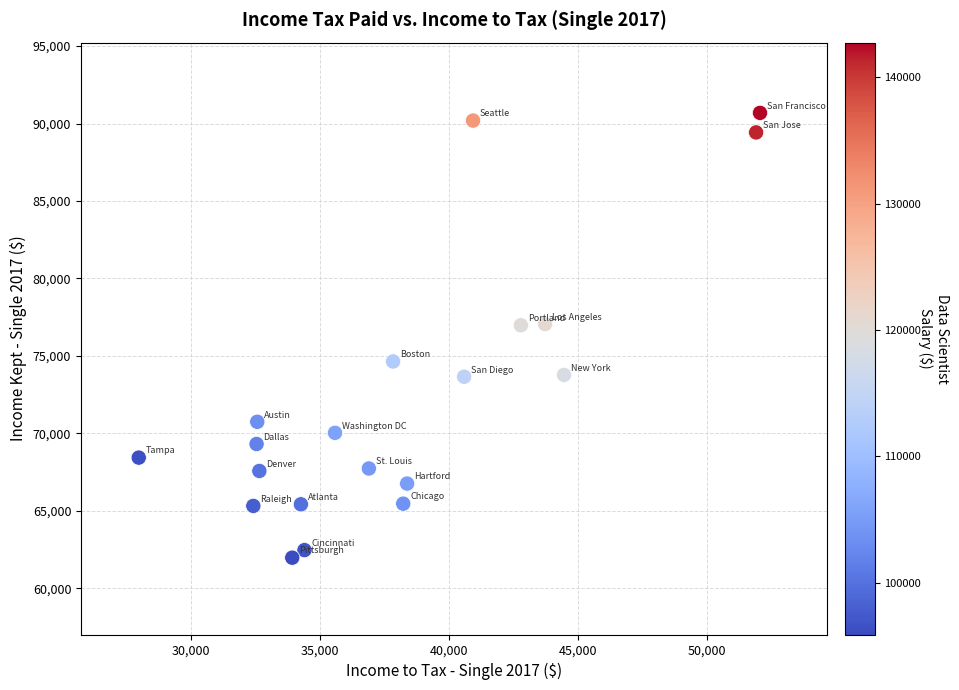

What is the range of X values (max minus min)?

24075